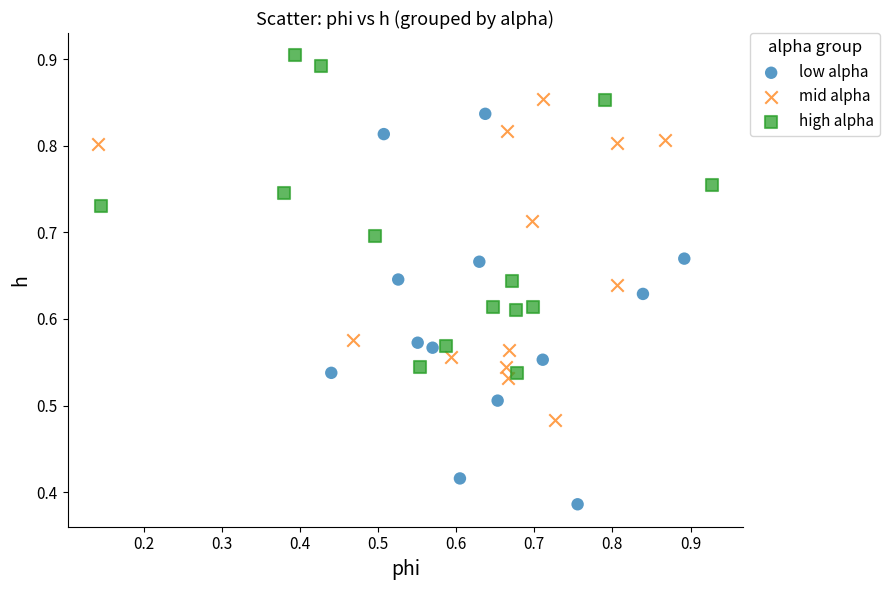

Which series contains the lowest Y value?

low alpha